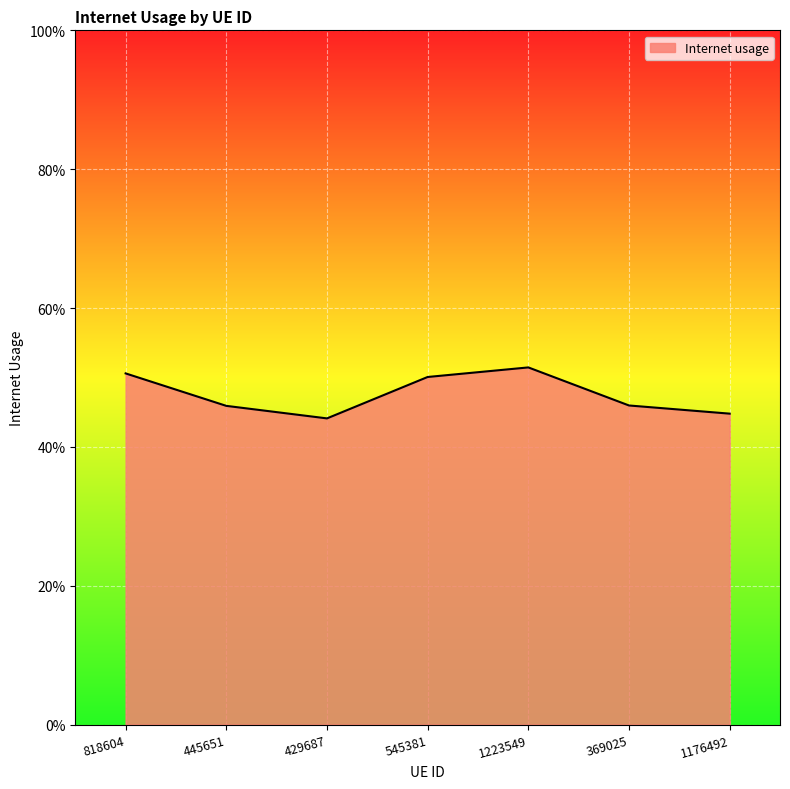

The value at 818604 is 0.8. True or false?

False